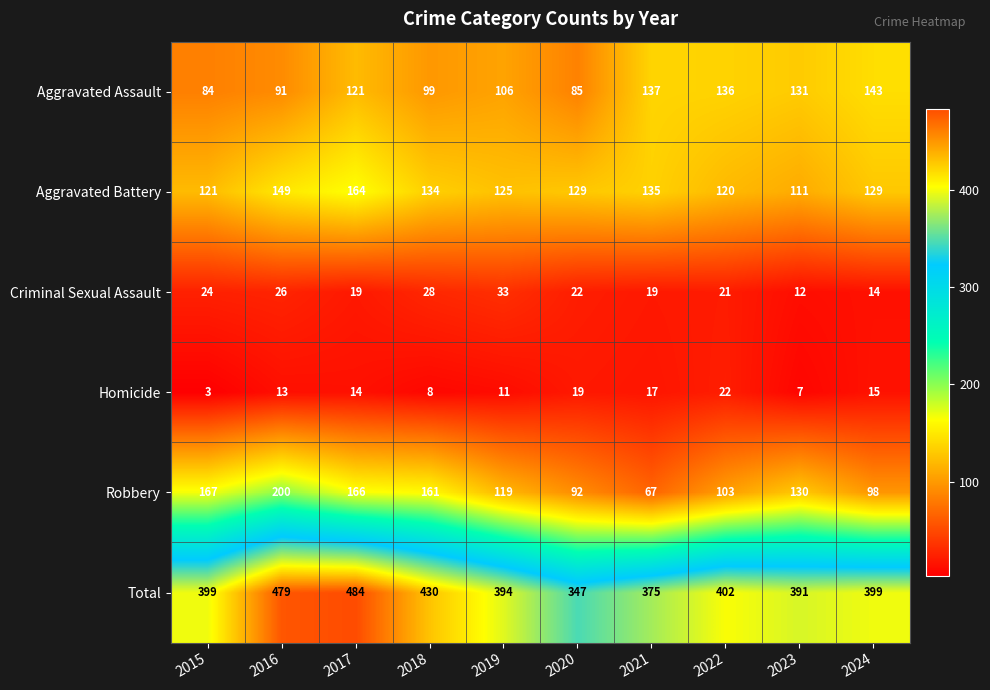

The value of Criminal Sexual Assault at 2016 is 26. True or false?

True